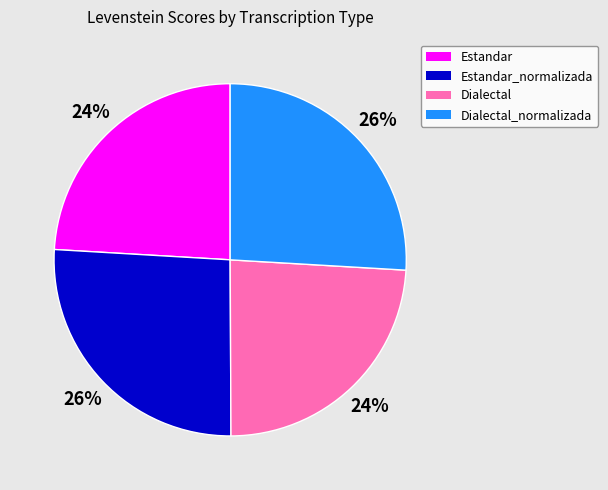

Count the number of slices in the pie.

4